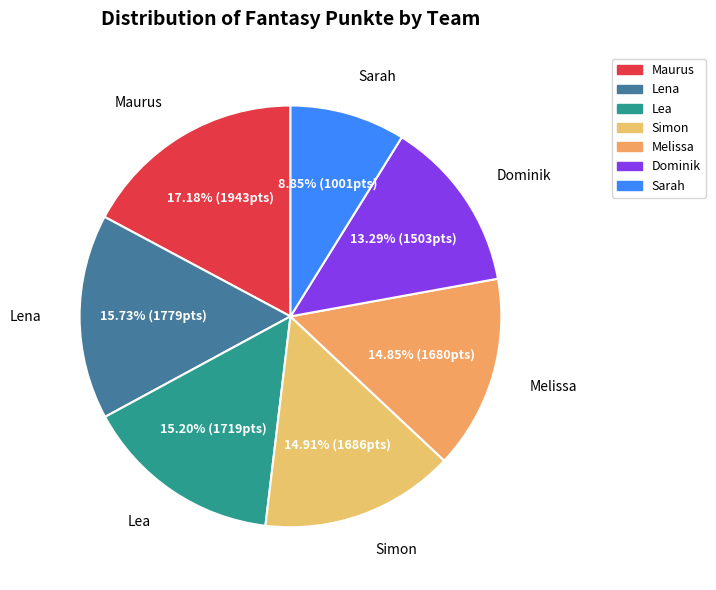

Does any single category account for the majority?

No